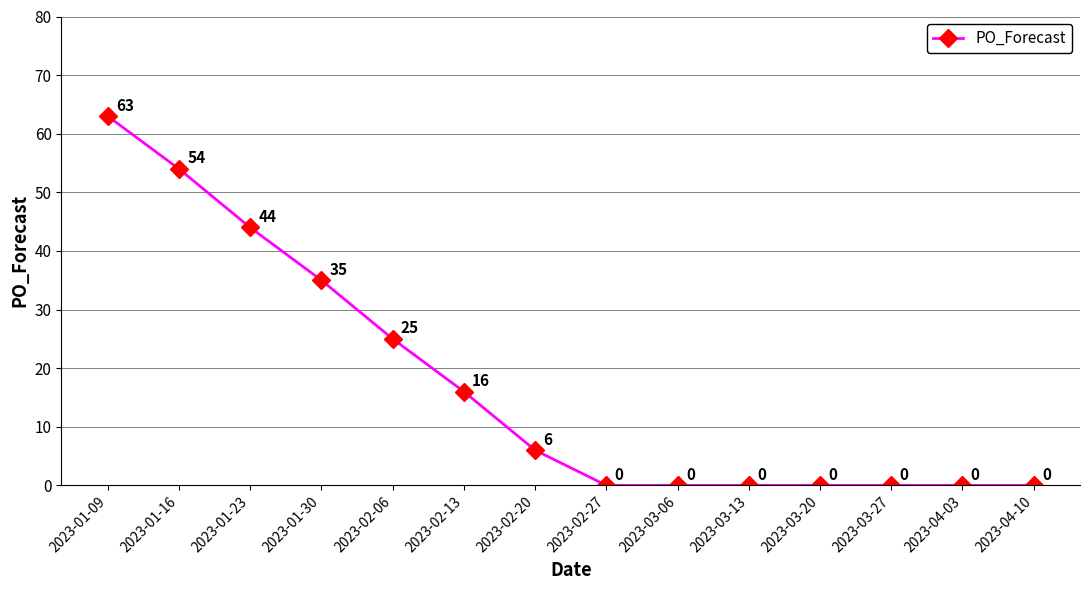

True or false: the data has more than 0 interior local peaks.

False